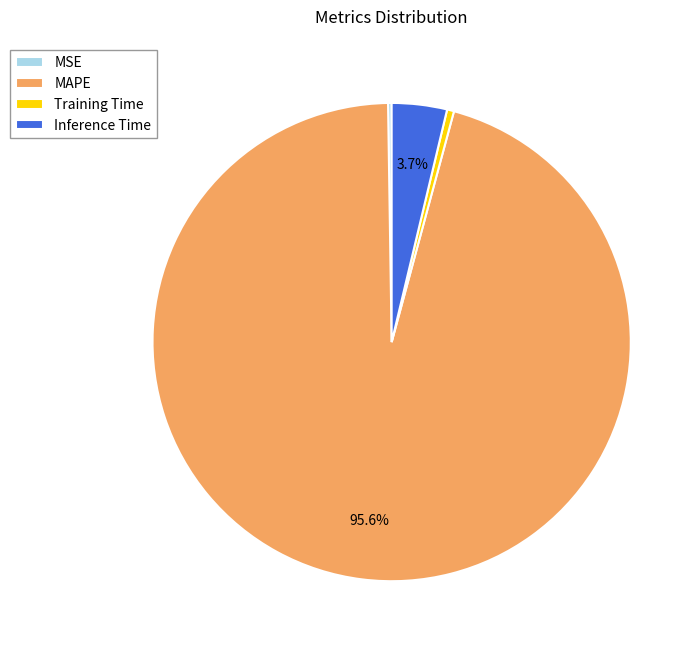

Which slice represents more than half of the pie?

MAPE